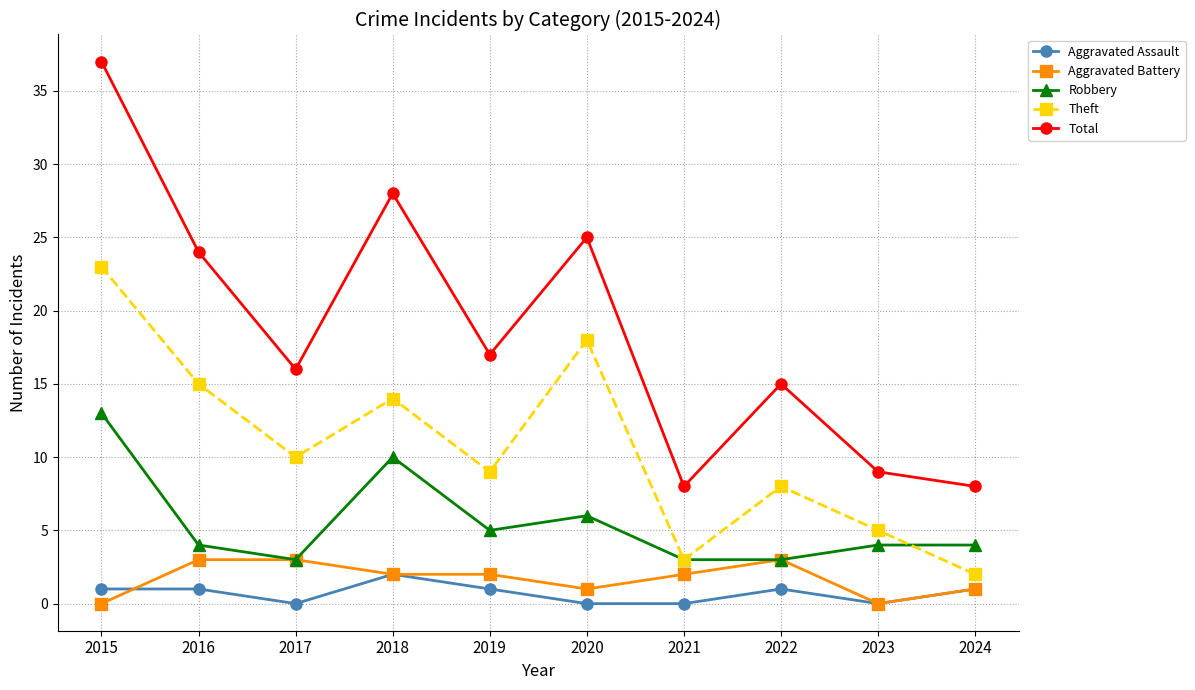

At how many categories does at least one series exceed 3?

10